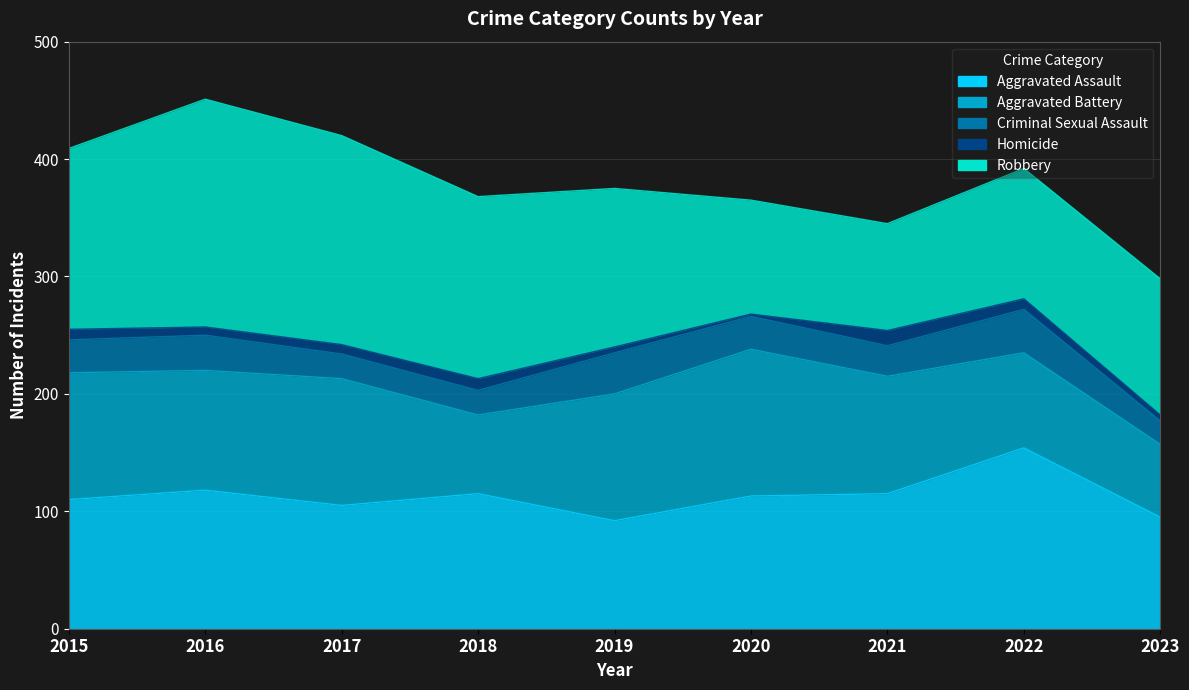

How many lines are shown in the chart?

5